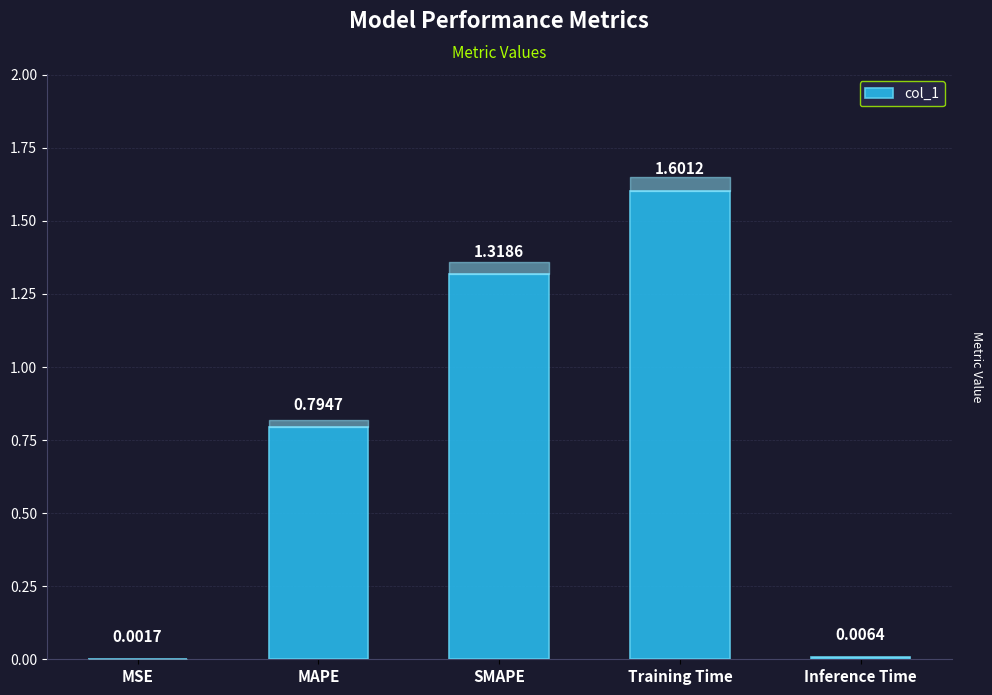

What is the change in value from MSE to Training Time?

+1.6